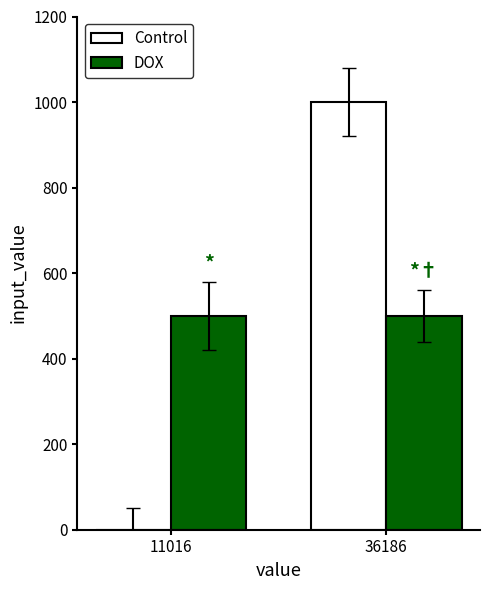

Which series changed the most between 11016 and 36186?

Control